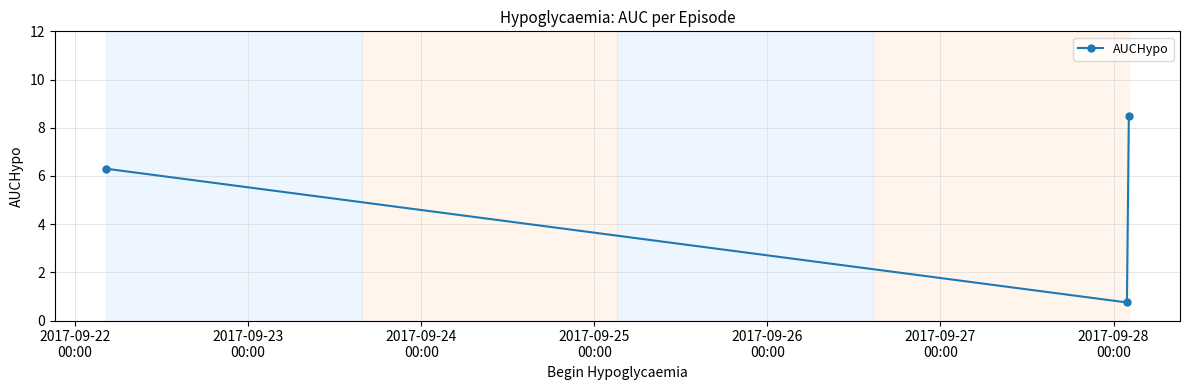

What is the maximum value shown in the chart?

8.5